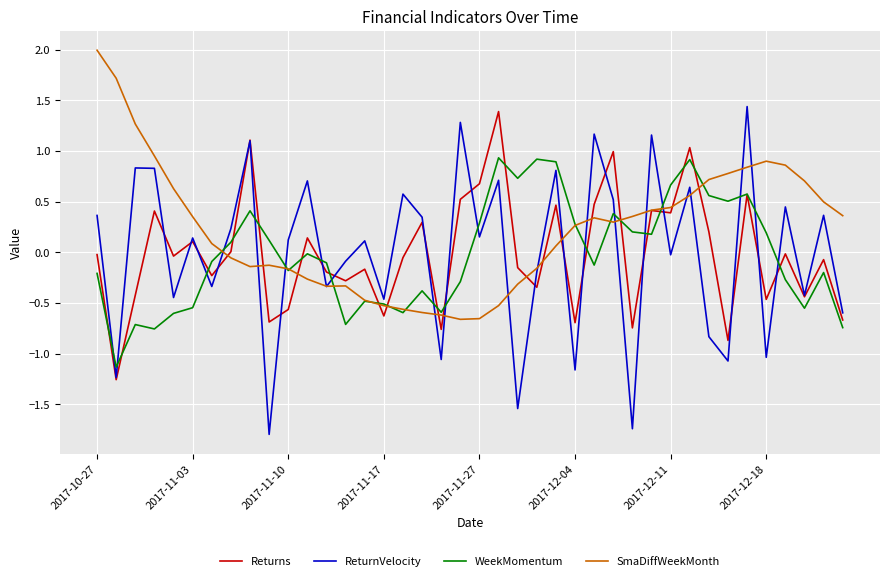

Which series has the largest total across all categories?

SmaDiffWeekMonth